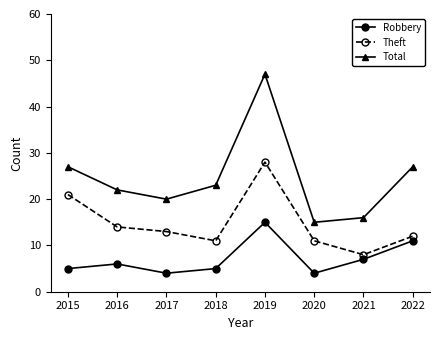

Which series has the largest total across all categories?

Total